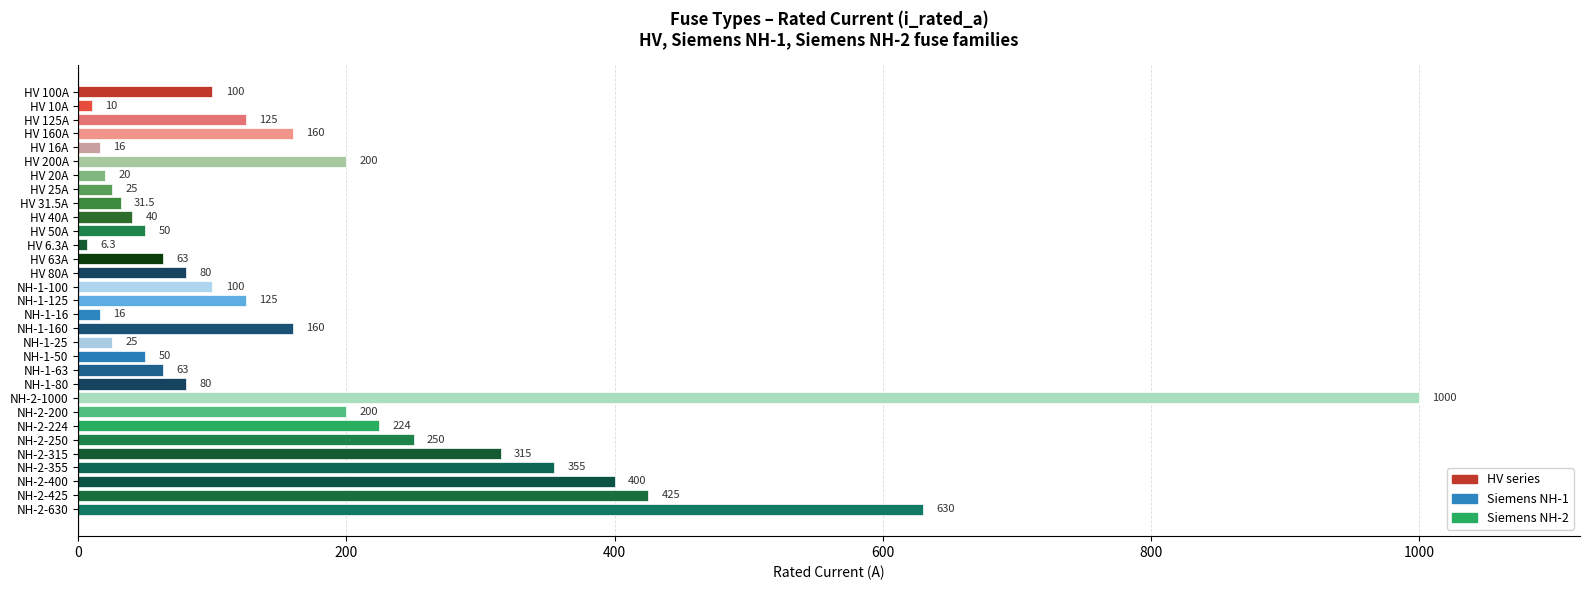

What is the difference between the values at NH-2-200 and NH-2-630?

430.0